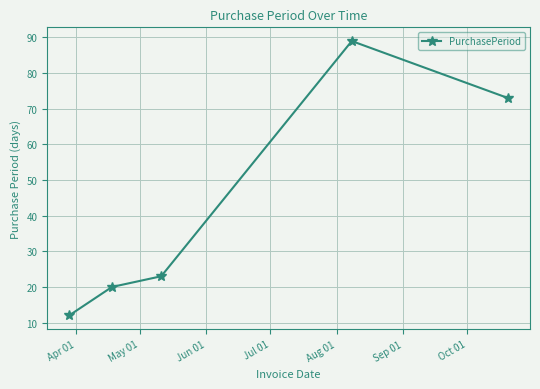

Count the number of categories in the chart.

5